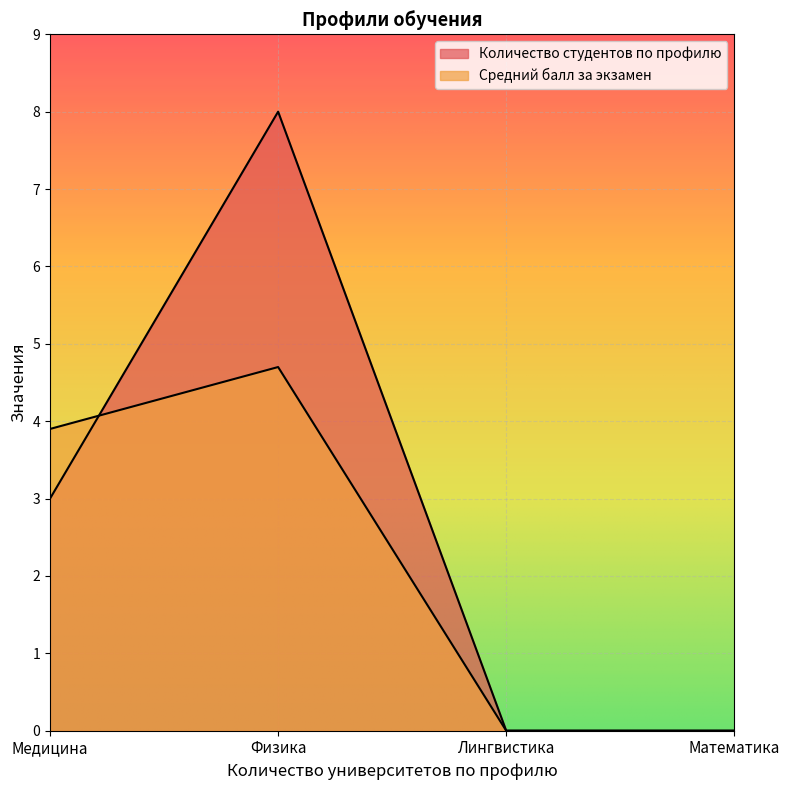

True or false: Количество студентов по профилю has a value of 3.0 at Медицина.

True